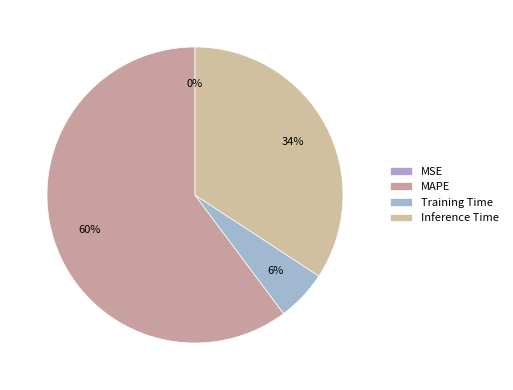

To the nearest percent, what percentage of the pie is MAPE?

60%